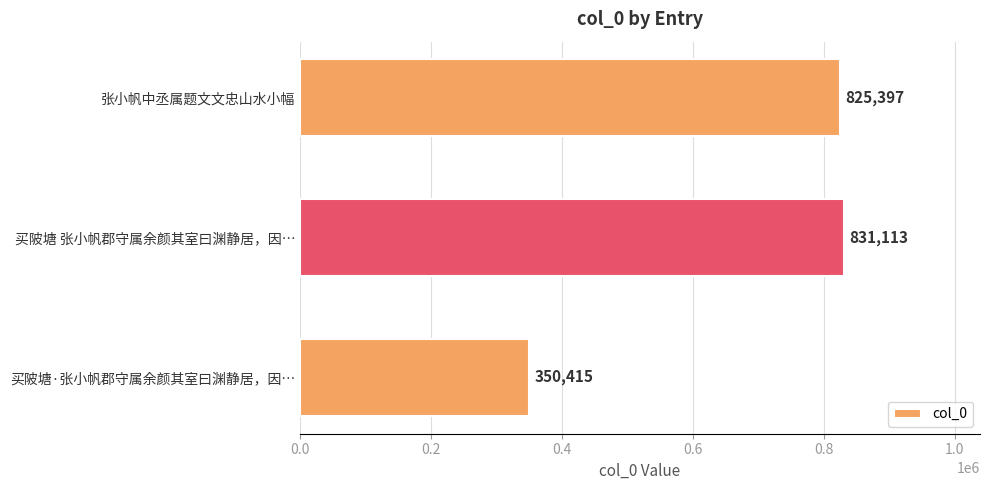

Reading top to bottom, what are all the values shown in this chart?

张小帆中丞属题文文忠山水小幅=825397	买陂塘 张小帆郡守属余颜其室曰渊静居，因…=831113	买陂塘·张小帆郡守属余颜其室曰渊静居，因…=350415